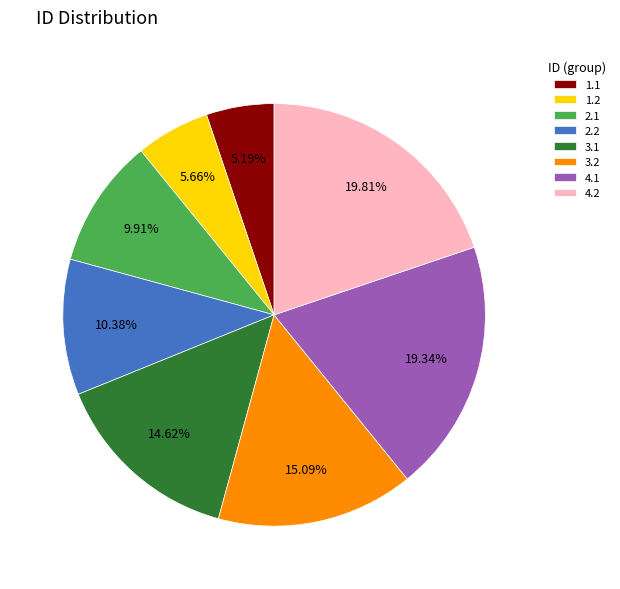

Combined, do 4.2 and 2.2 account for over 50%?

No